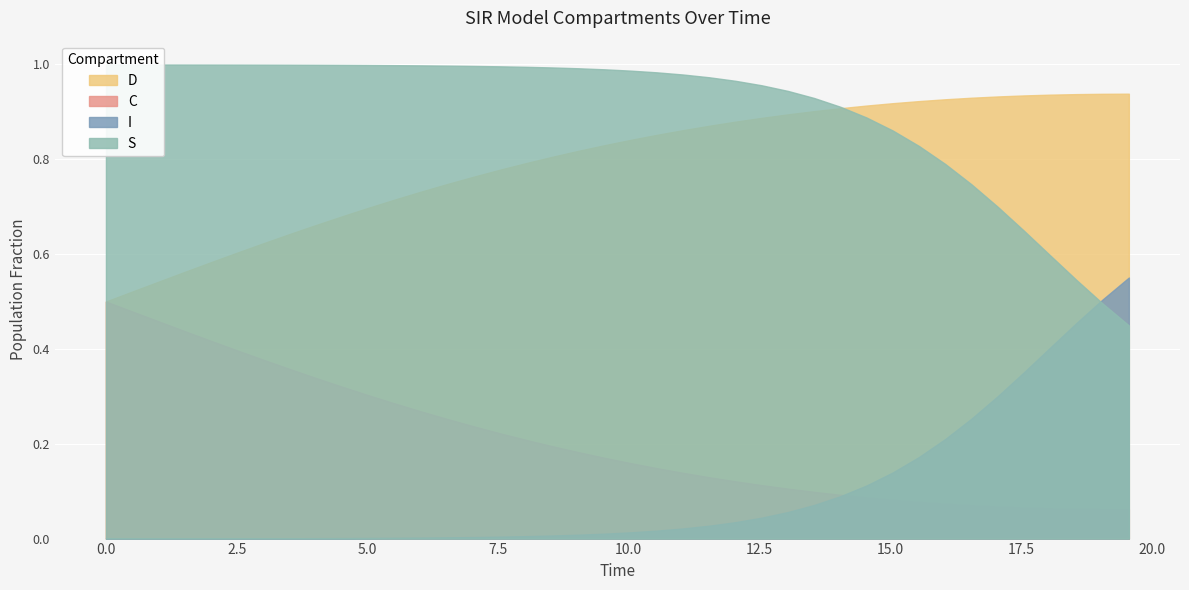

Which series has the widest spread of values?

I